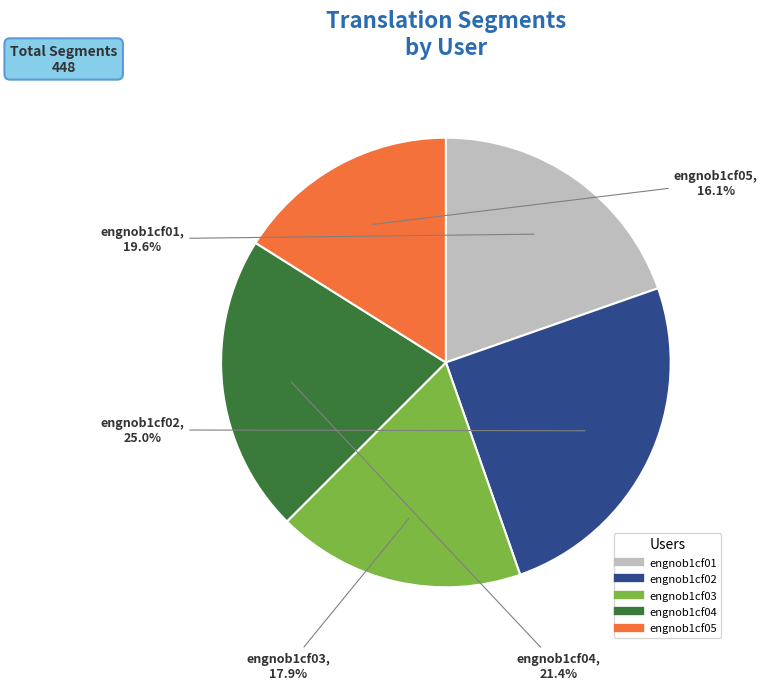

Which category has the biggest portion of the pie?

engnob1cf02